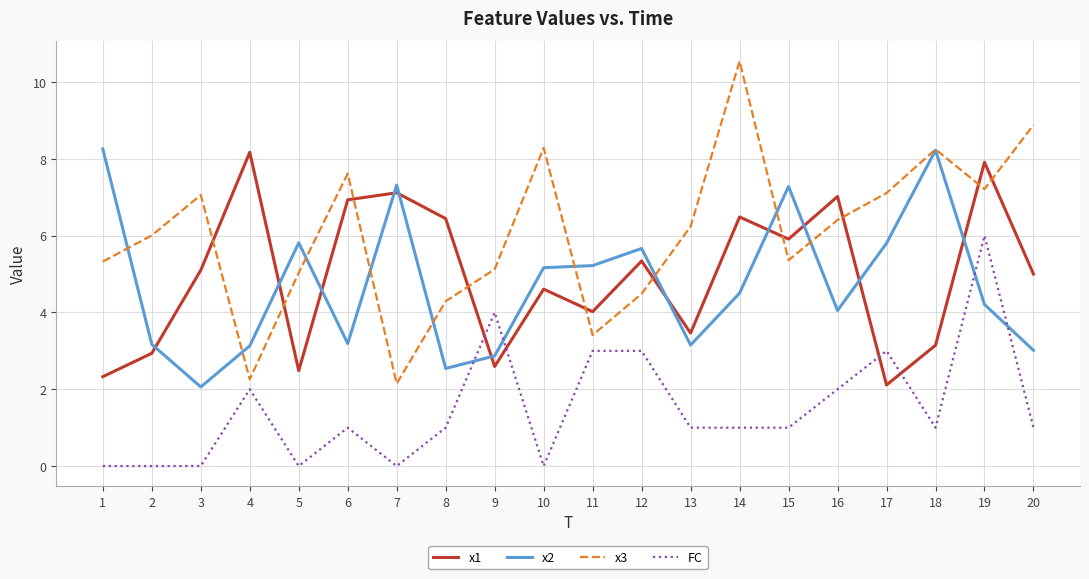

Which series has the largest total across all categories?

x3